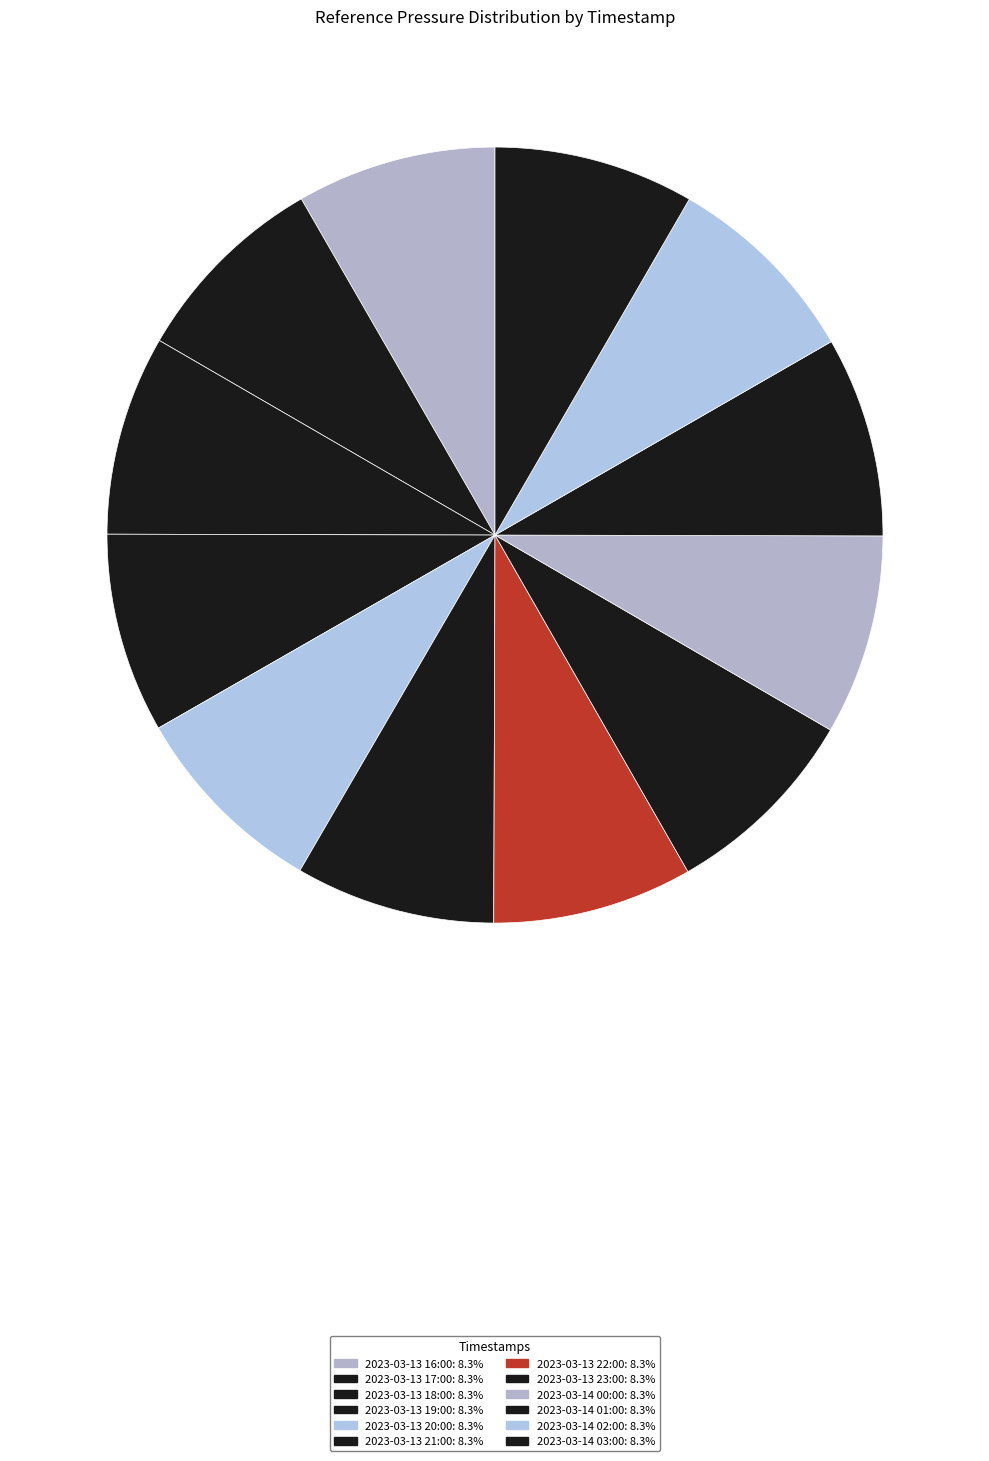

Is it true that 2023-03-13 16:00 is 18% of the pie?

False